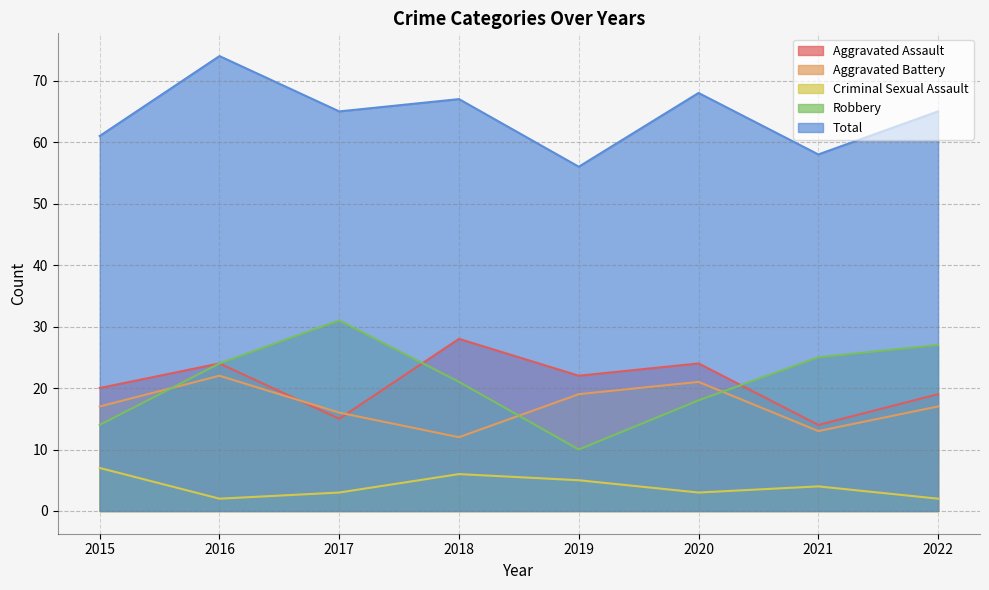

Reading right to left, list all the values displayed in this chart.

Aggravated Assault: 19	14	24	22	28	15	24	20
Aggravated Battery: 17	13	21	19	12	16	22	17
Criminal Sexual Assault: 2	4	3	5	6	3	2	7
Robbery: 27	25	18	10	21	31	24	14
Total: 65	58	68	56	67	65	74	61